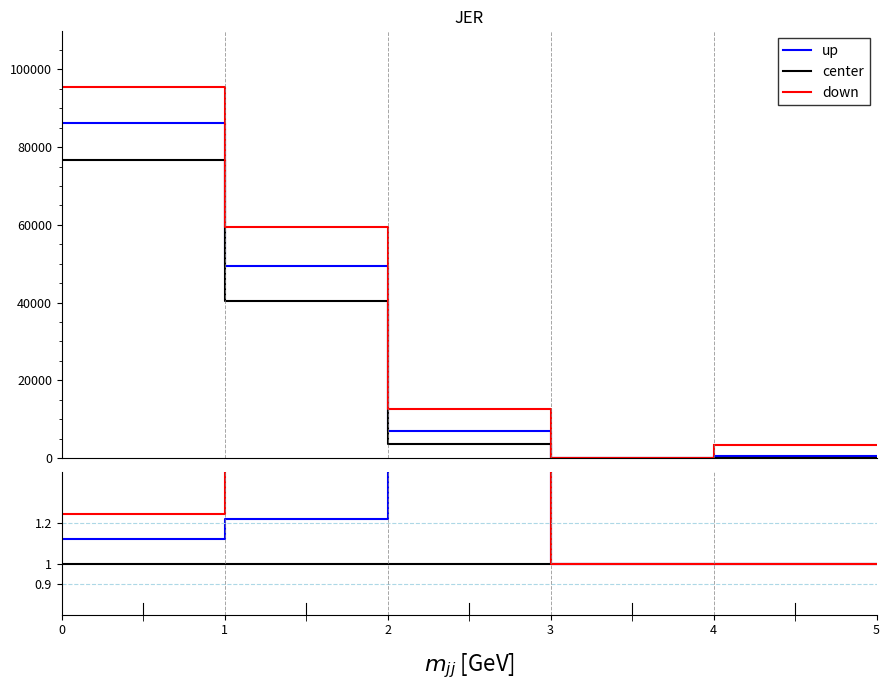

True or false: center and down intersect in this chart.

False